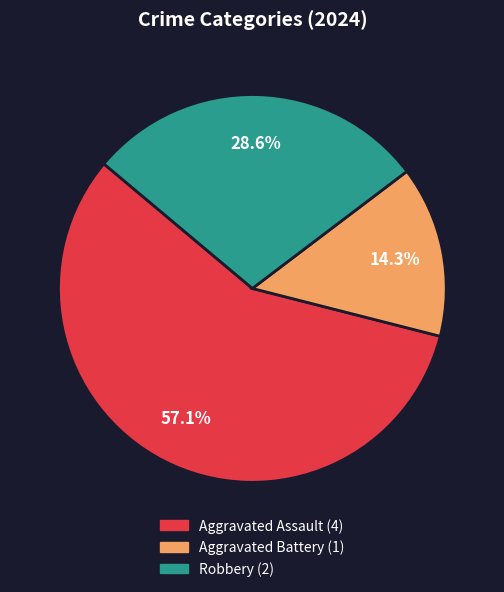

To the nearest percent, what is the average slice percentage?

33%